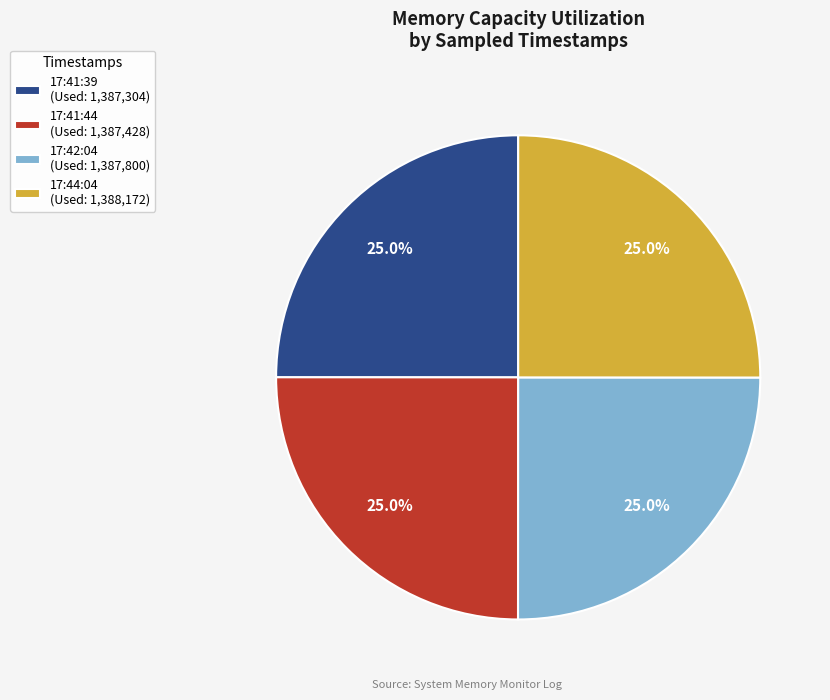

How much of the chart is everything except 17:42:04?

75.0%